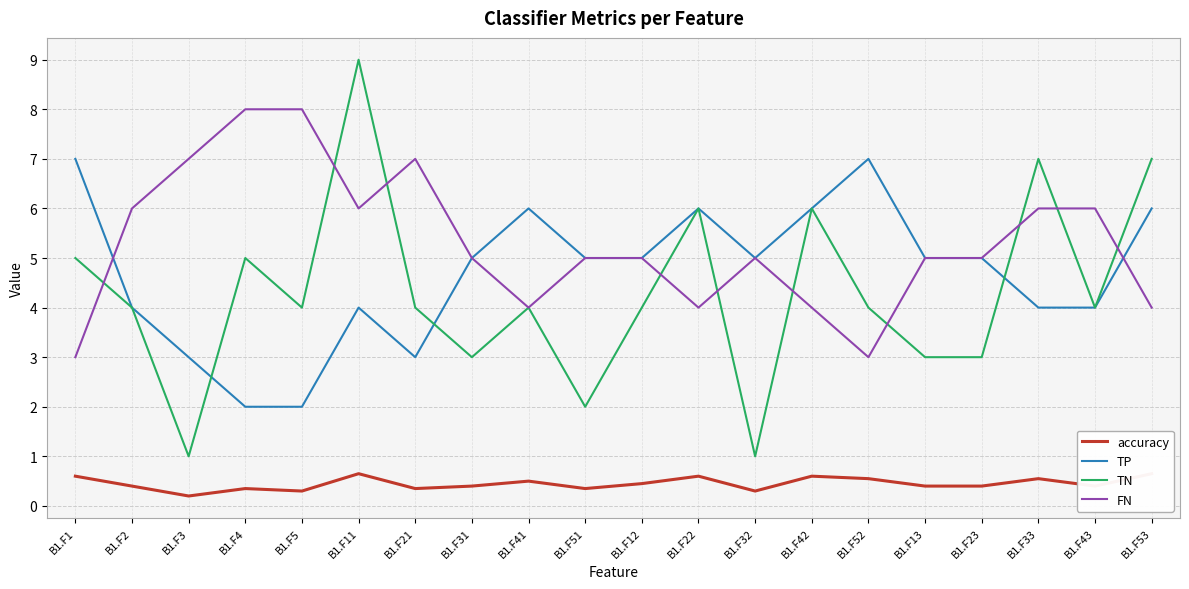

Reading right to left, transcribe all the data shown in this chart.

accuracy: B1.F53=0.7	B1.F43=0.4	B1.F33=0.6	B1.F23=0.4	B1.F13=0.4	B1.F52=0.6	B1.F42=0.6	B1.F32=0.3	B1.F22=0.6	B1.F12=0.5	B1.F51=0.3	B1.F41=0.5	B1.F31=0.4	B1.F21=0.3	B1.F11=0.7	B1.F5=0.3	B1.F4=0.3	B1.F3=0.2	B1.F2=0.4	B1.F1=0.6
TP: B1.F53=6.0	B1.F43=4.0	B1.F33=4.0	B1.F23=5.0	B1.F13=5.0	B1.F52=7.0	B1.F42=6.0	B1.F32=5.0	B1.F22=6.0	B1.F12=5.0	B1.F51=5.0	B1.F41=6.0	B1.F31=5.0	B1.F21=3.0	B1.F11=4.0	B1.F5=2.0	B1.F4=2.0	B1.F3=3.0	B1.F2=4.0	B1.F1=7.0
TN: B1.F53=7.0	B1.F43=4.0	B1.F33=7.0	B1.F23=3.0	B1.F13=3.0	B1.F52=4.0	B1.F42=6.0	B1.F32=1.0	B1.F22=6.0	B1.F12=4.0	B1.F51=2.0	B1.F41=4.0	B1.F31=3.0	B1.F21=4.0	B1.F11=9.0	B1.F5=4.0	B1.F4=5.0	B1.F3=1.0	B1.F2=4.0	B1.F1=5.0
FN: B1.F53=4.0	B1.F43=6.0	B1.F33=6.0	B1.F23=5.0	B1.F13=5.0	B1.F52=3.0	B1.F42=4.0	B1.F32=5.0	B1.F22=4.0	B1.F12=5.0	B1.F51=5.0	B1.F41=4.0	B1.F31=5.0	B1.F21=7.0	B1.F11=6.0	B1.F5=8.0	B1.F4=8.0	B1.F3=7.0	B1.F2=6.0	B1.F1=3.0